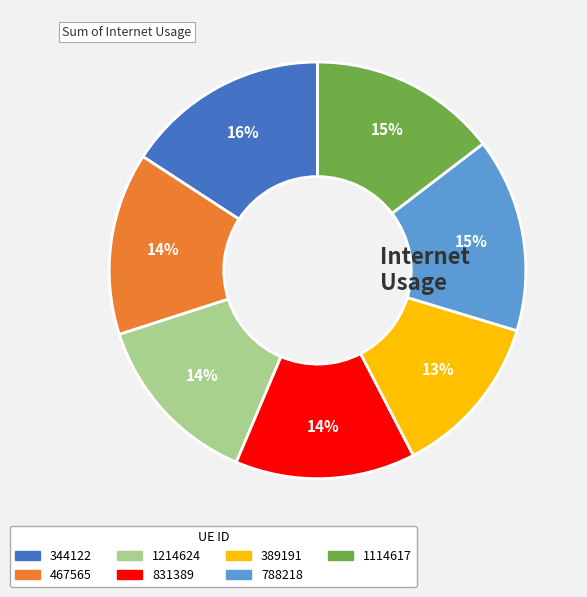

To the nearest percent, what portion does 788218 represent?

15%